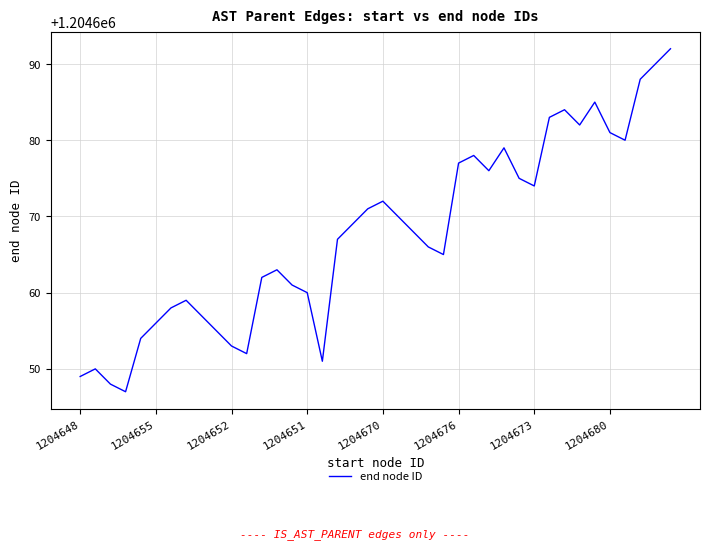

What is the minimum value shown in the chart?

1204647